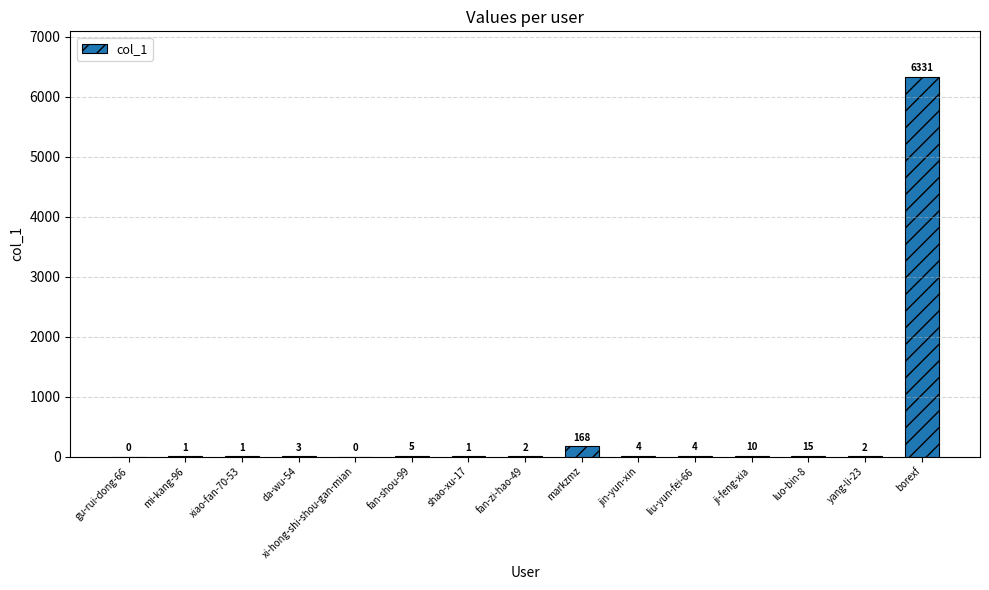

What is the sum of the values at borexf and xiao-fan-70-53?

6332